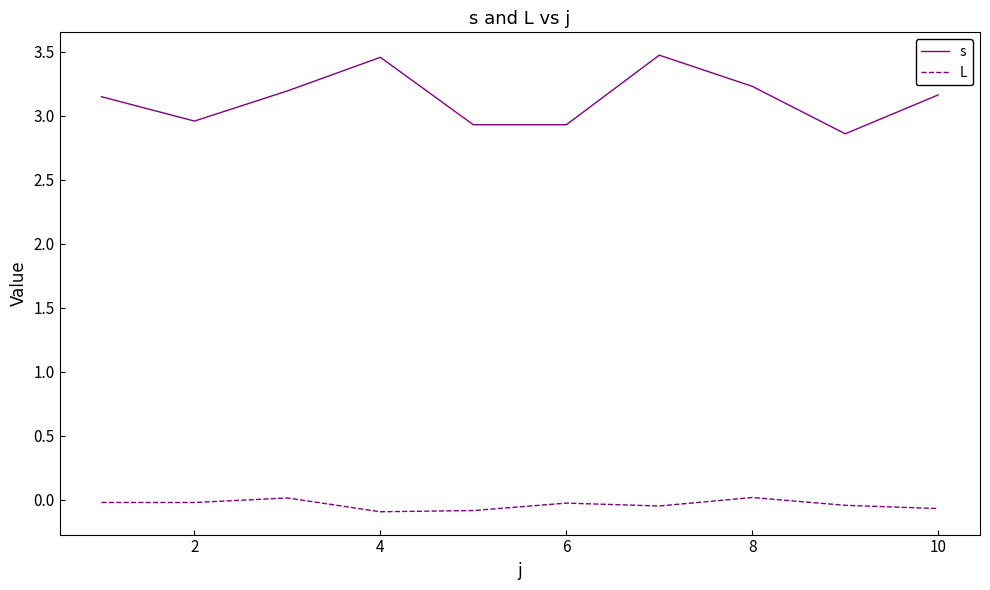

Which series has the largest range (max minus min)?

s